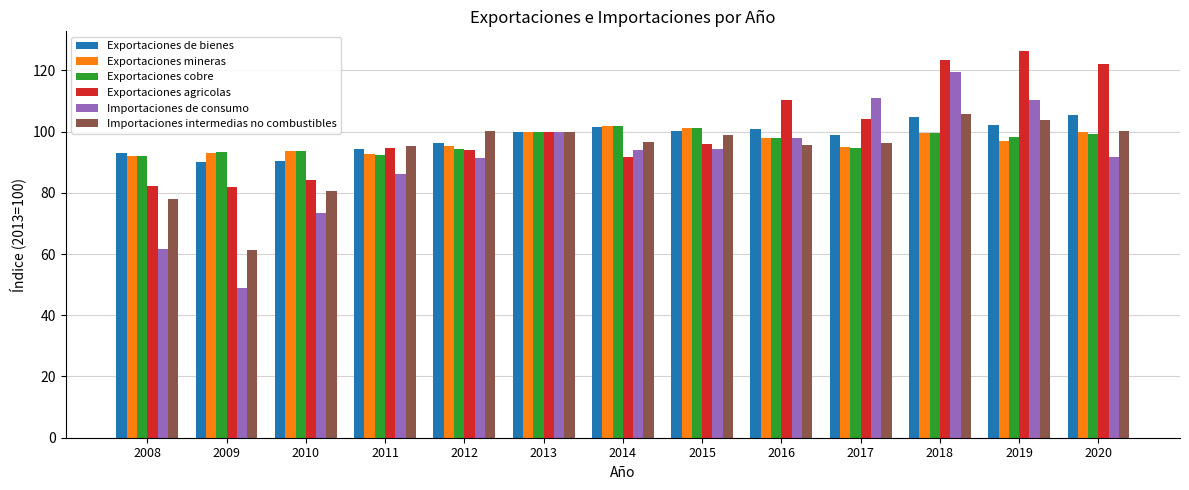

The value of Importaciones intermedias no combustibles at 2012 is 100.3. True or false?

True